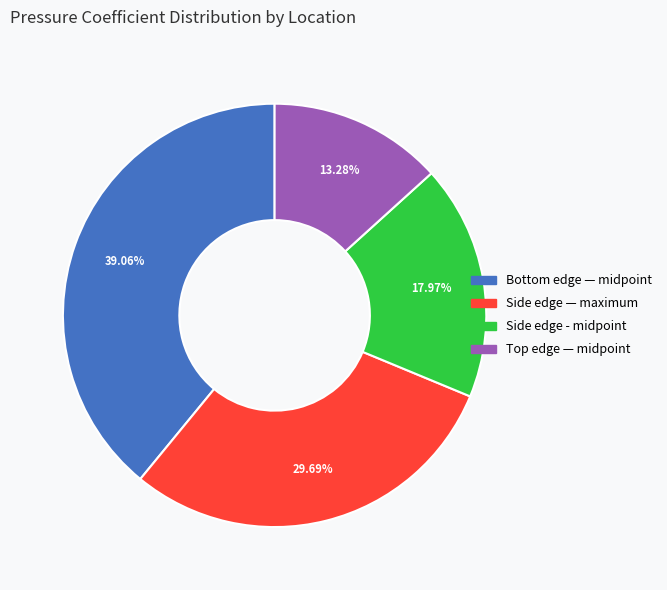

Count the number of slices in the pie.

4